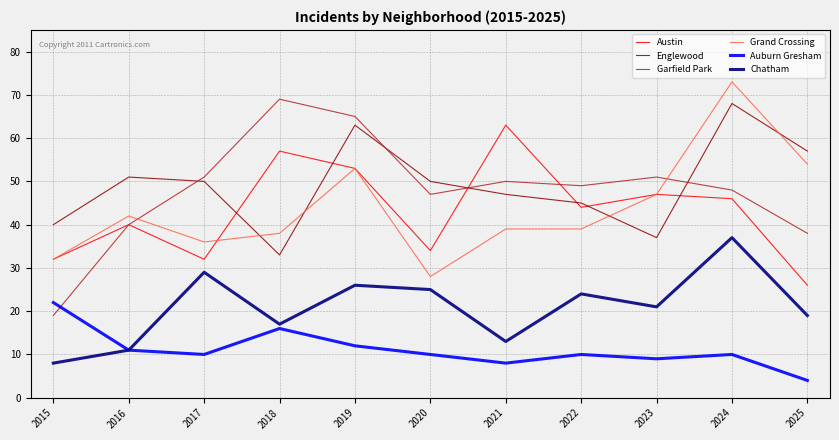

Does the chart have visible grid lines?

Yes